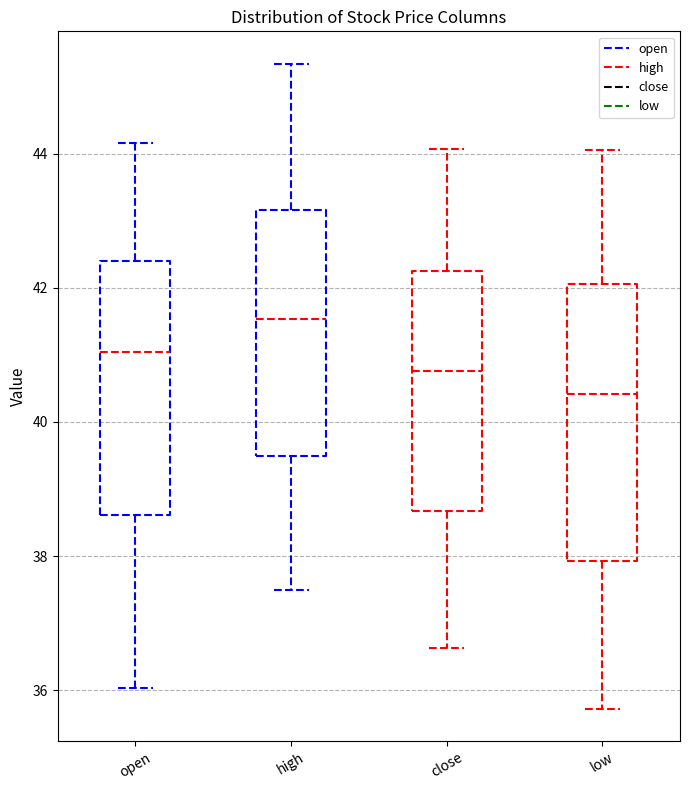

Which box has the highest median line?

high